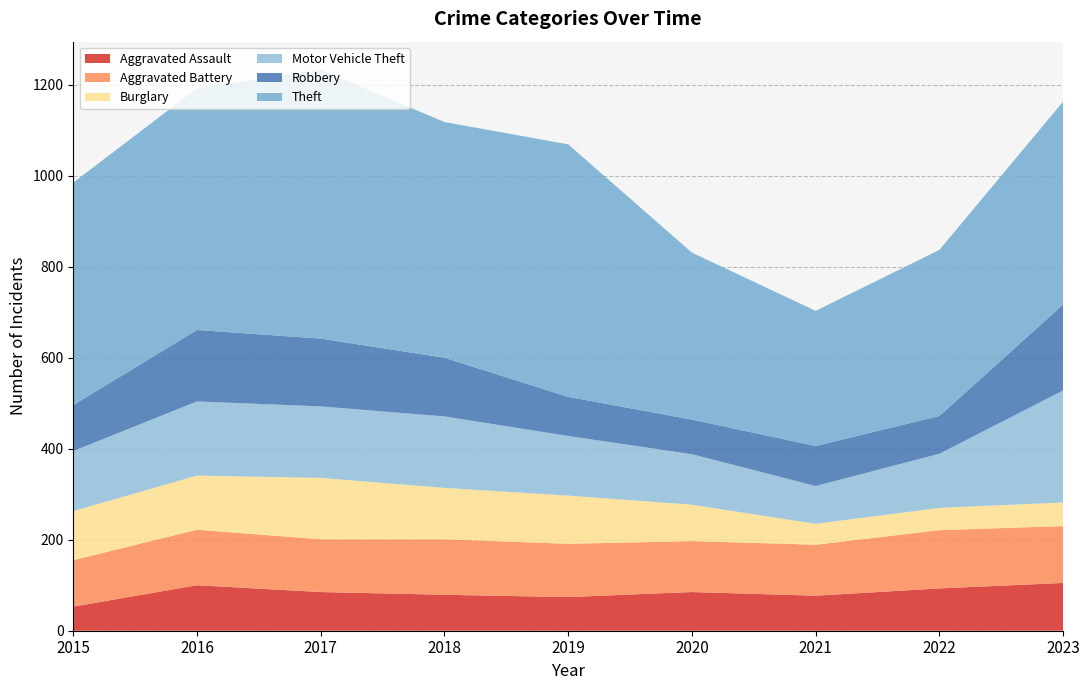

Reading left to right, transcribe all the data shown in this chart.

Aggravated Assault: 2015=53	2016=100	2017=85	2018=79	2019=74	2020=85	2021=77	2022=93	2023=105
Aggravated Battery: 2015=102	2016=122	2017=116	2018=122	2019=117	2020=112	2021=112	2022=128	2023=125
Burglary: 2015=108	2016=119	2017=135	2018=113	2019=106	2020=80	2021=46	2022=49	2023=52
Motor Vehicle Theft: 2015=132	2016=163	2017=157	2018=157	2019=131	2020=111	2021=83	2022=119	2023=246
Robbery: 2015=101	2016=157	2017=149	2018=129	2019=86	2020=76	2021=88	2022=83	2023=189
Theft: 2015=489	2016=531	2017=591	2018=518	2019=555	2020=367	2021=297	2022=365	2023=446